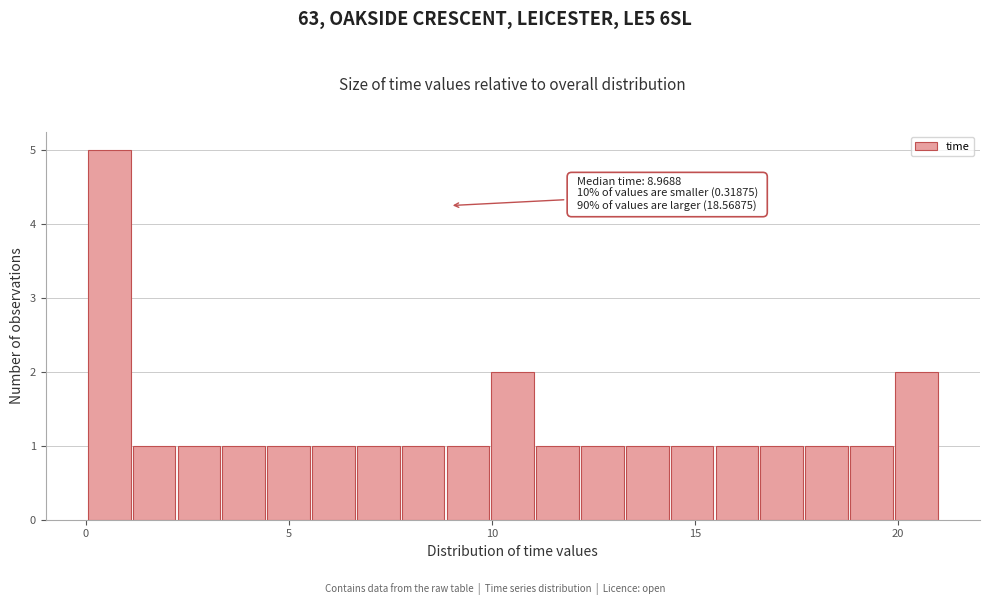

Read against the x-axis, roughly where is the centre of the tallest bar?

0.5